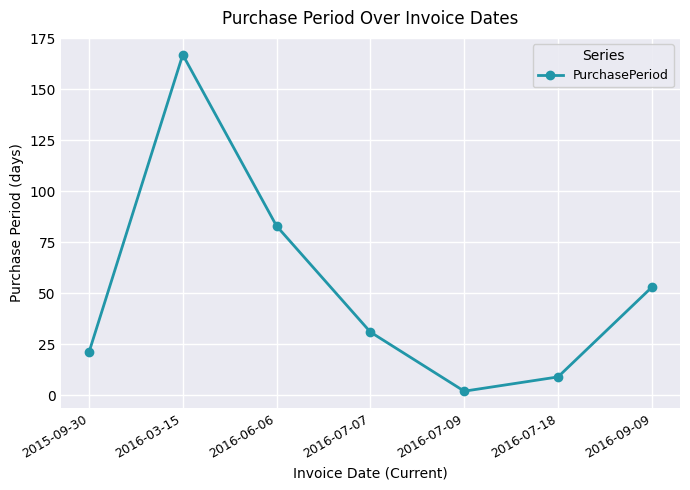

What is the difference between the maximum and minimum values?

165